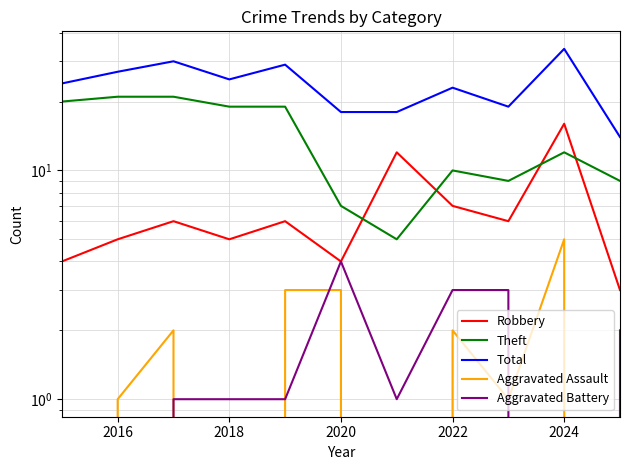

How many positive values does the Aggravated Assault series have?

7